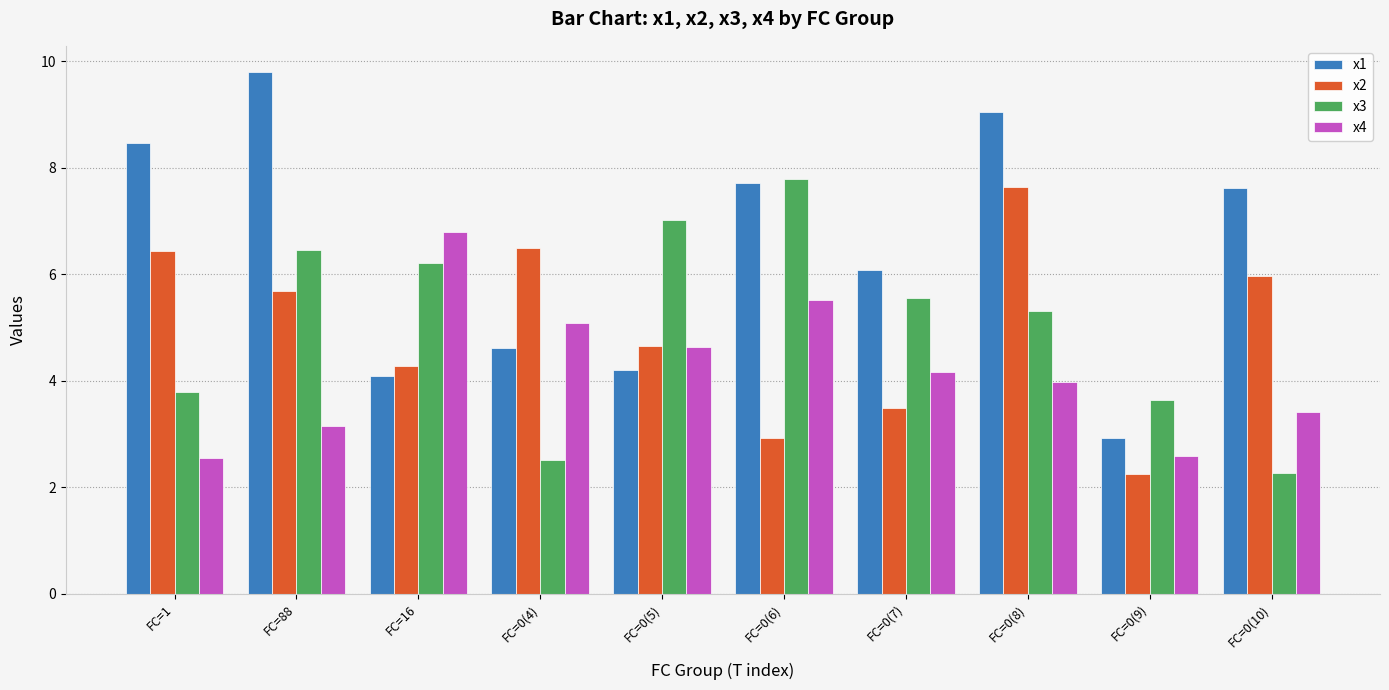

At how many categories does at least one series exceed 8?

3